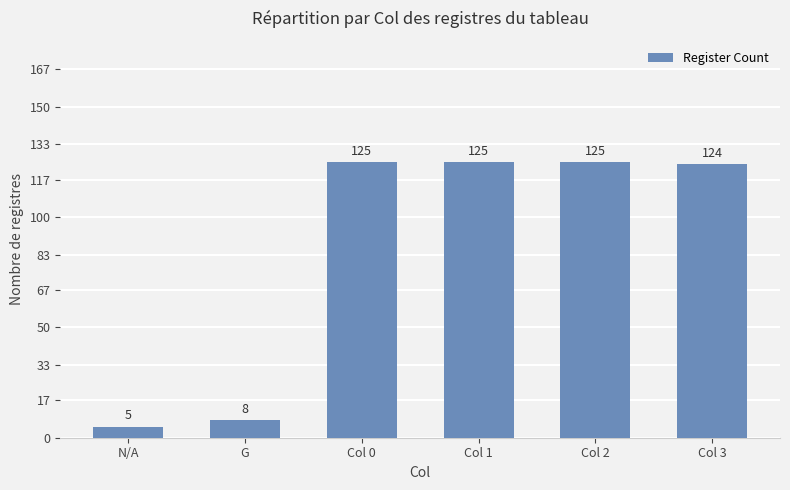

What is the smallest value displayed?

5